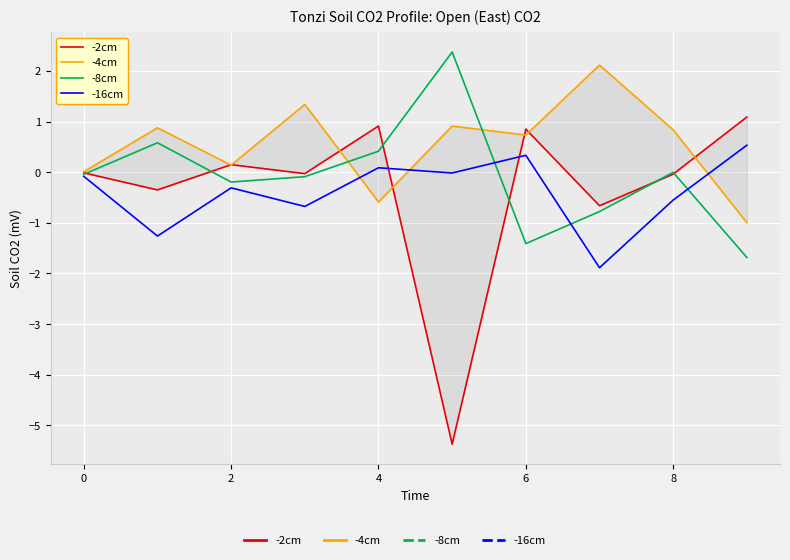

Between 0 and 8, which series saw the biggest shift?

-2cm